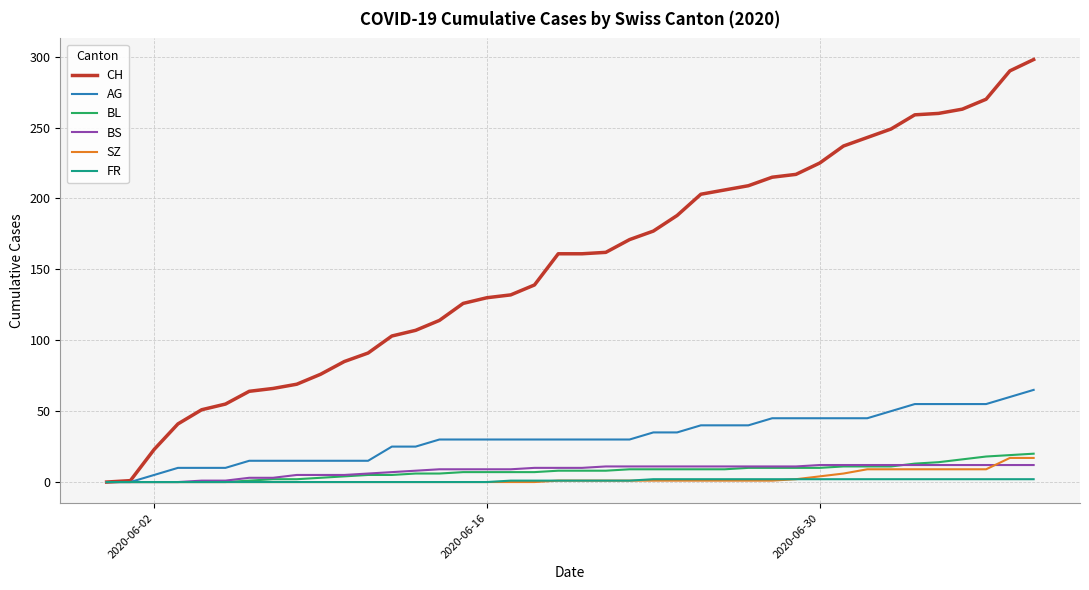

What is the maximum value shown in the chart?

298